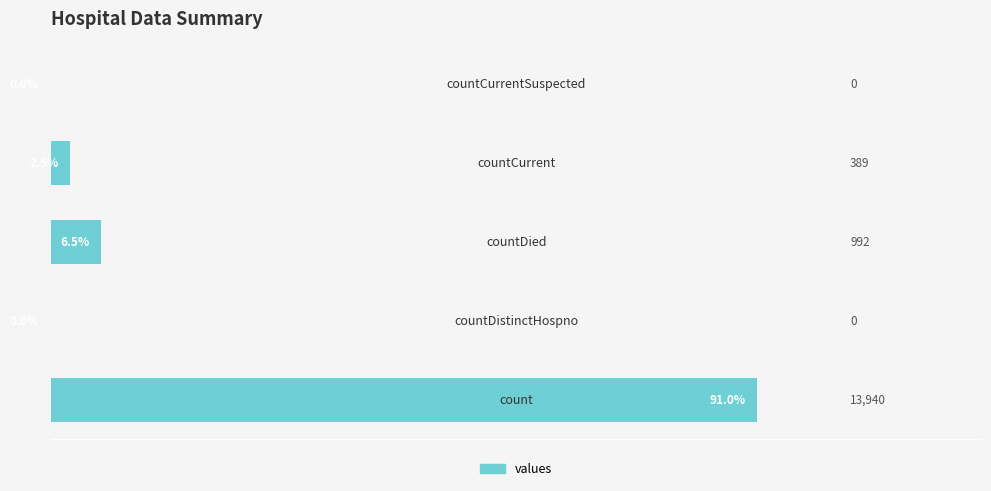

What is the maximum value shown in the chart?

91.0